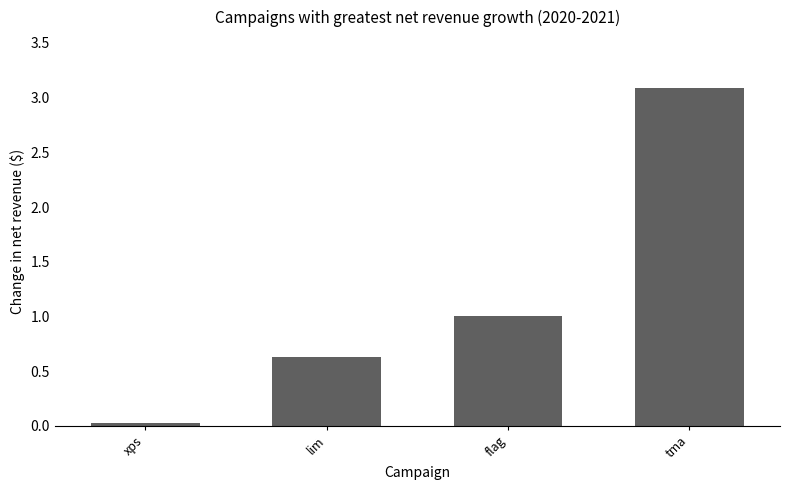

The chart shows a value of 0.9 at lim. True or false?

False